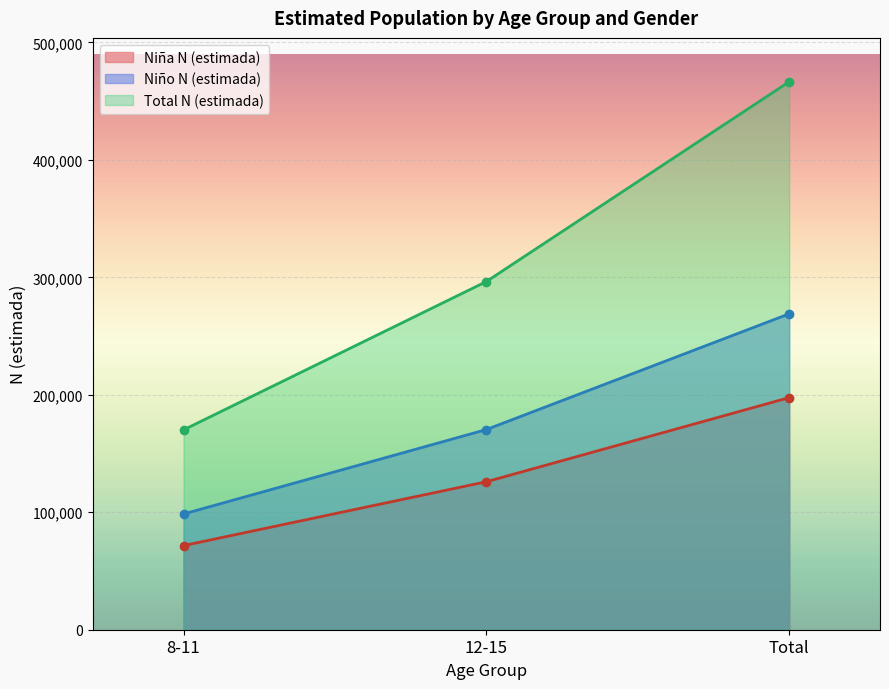

The value of Niña N (estimada) at 8-11 is 71606. True or false?

True